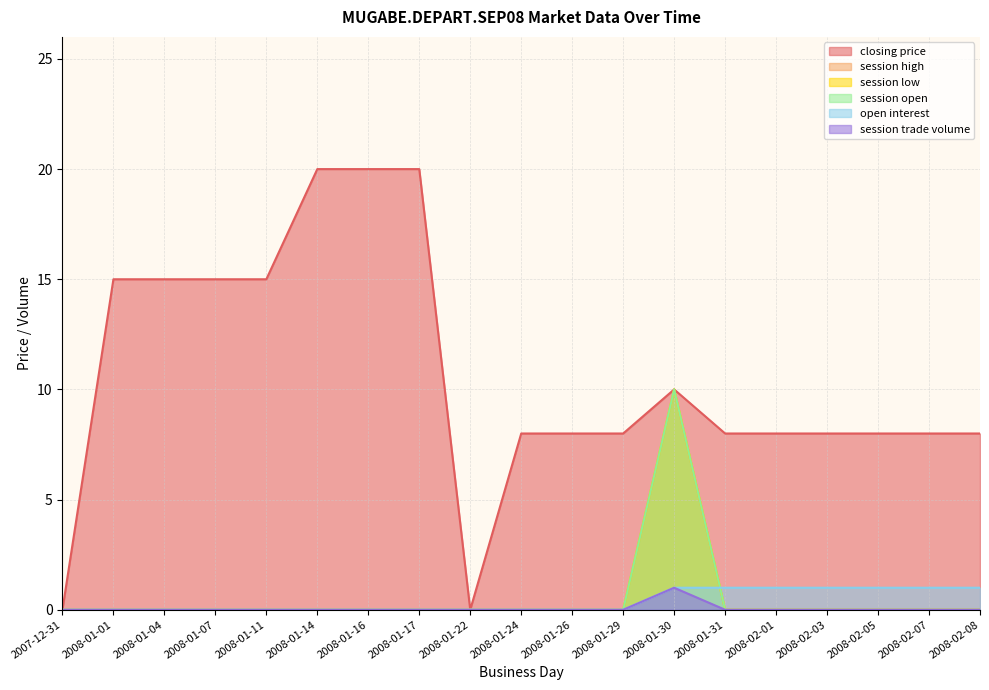

True or false: session open has more than 2 points higher than both neighbors.

False